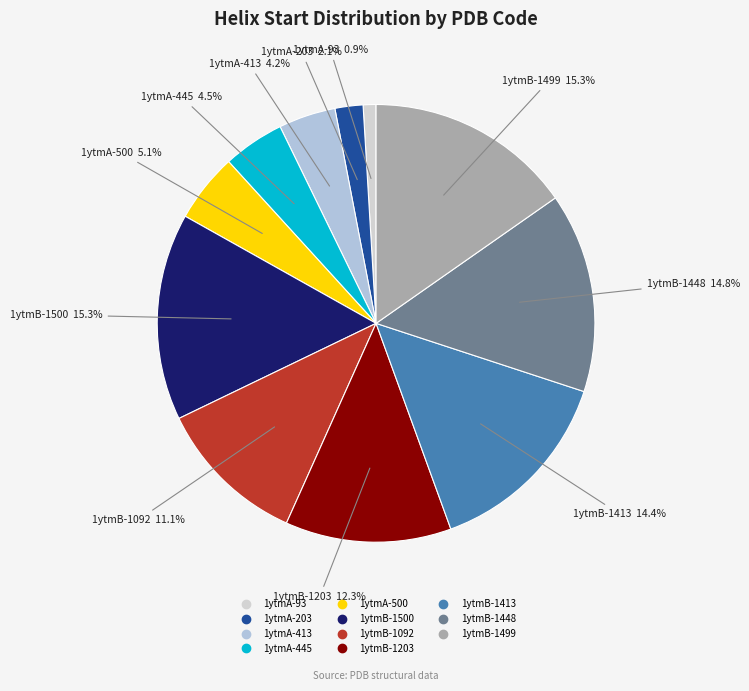

The 1ytmA-413 slice represents 4% of the pie. True or false?

True